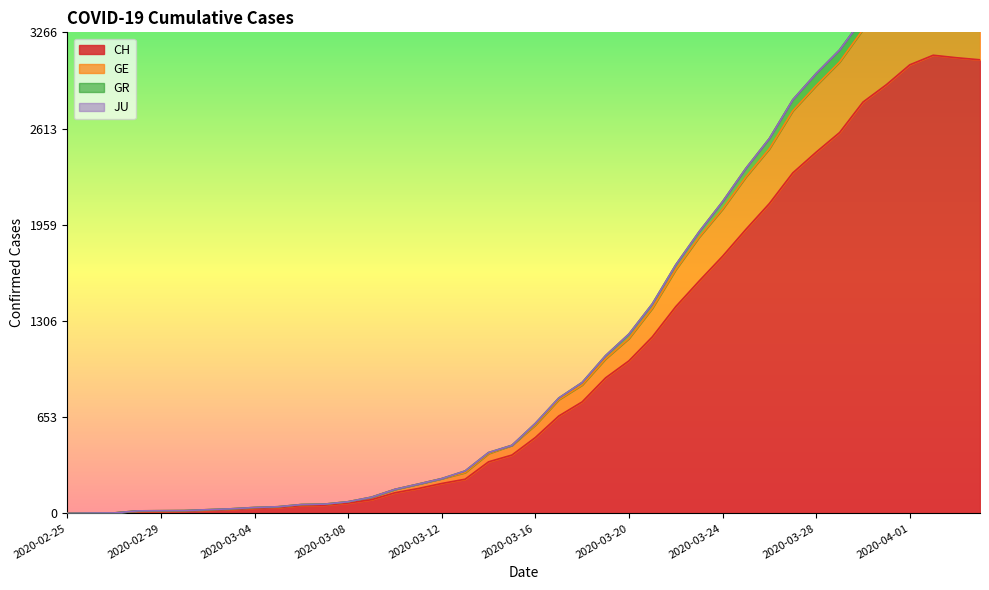

What is the label of the 40th point from the right?

2020-02-25